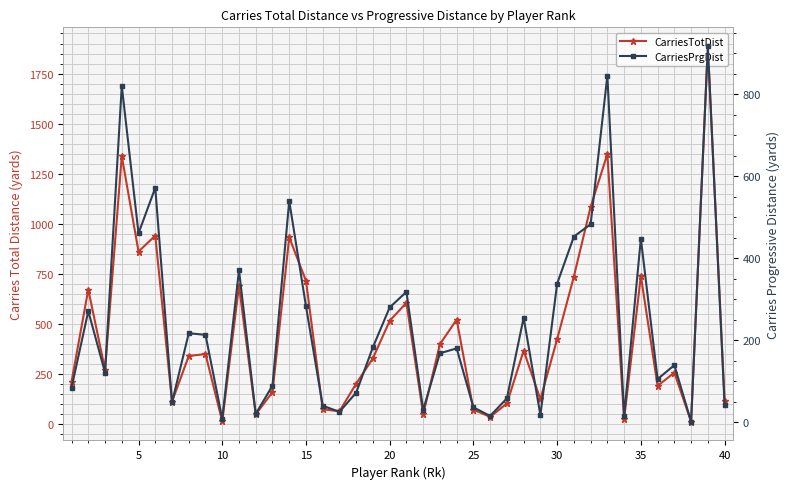

True or false: CarriesTotDist and CarriesPrgDist intersect in this chart.

False